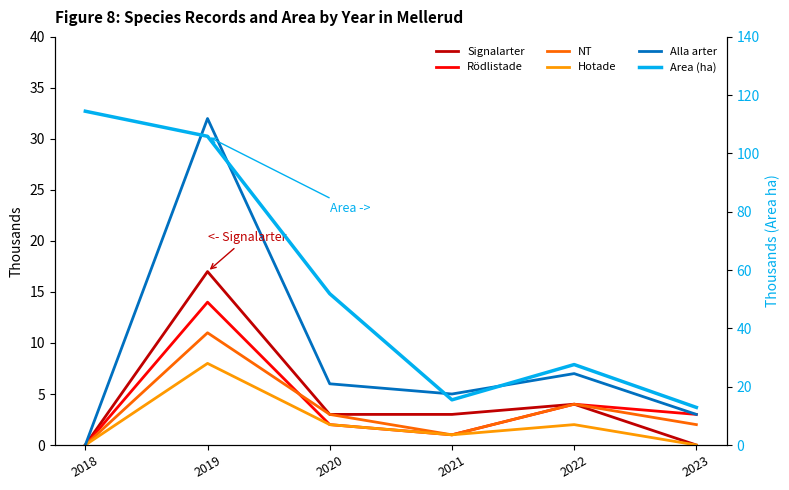

Which series changed the most between 2018 and 2021?

Area (ha)